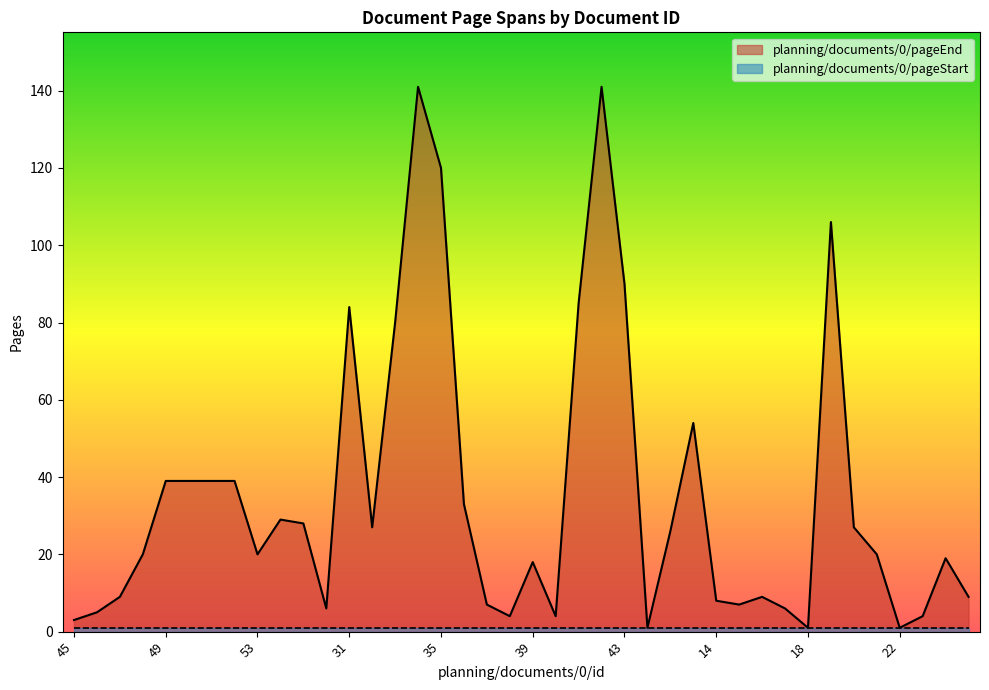

The chart shows a value of 0 at 44. True or false?

False